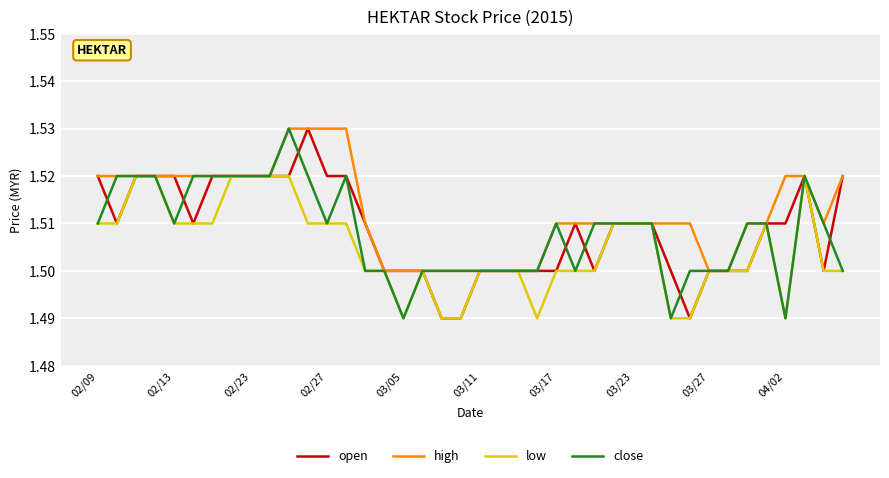

What are all the series names shown in the legend?

open, high, low, close